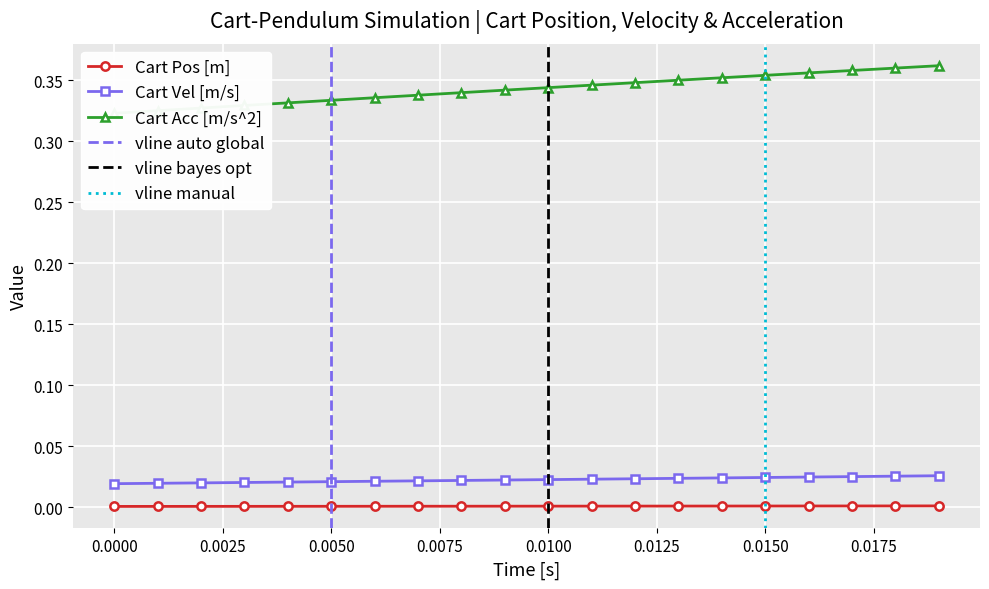

True or false: Cart Pos [m] and Cart Acc [m/s^2] intersect in this chart.

False